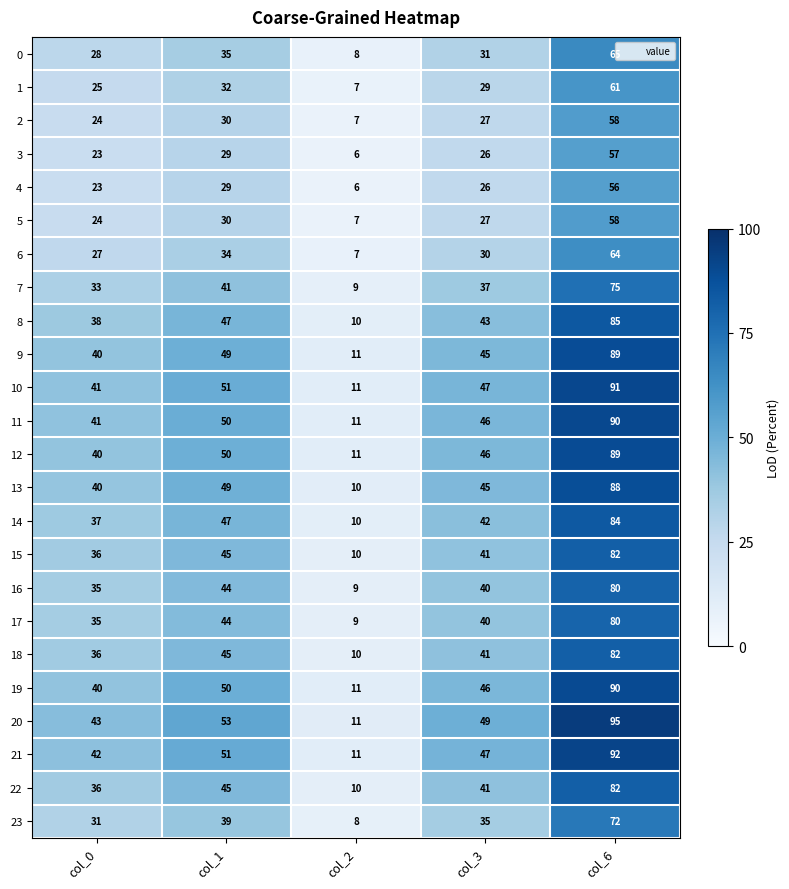

What is the spread (max minus min) of values at col_1?

24